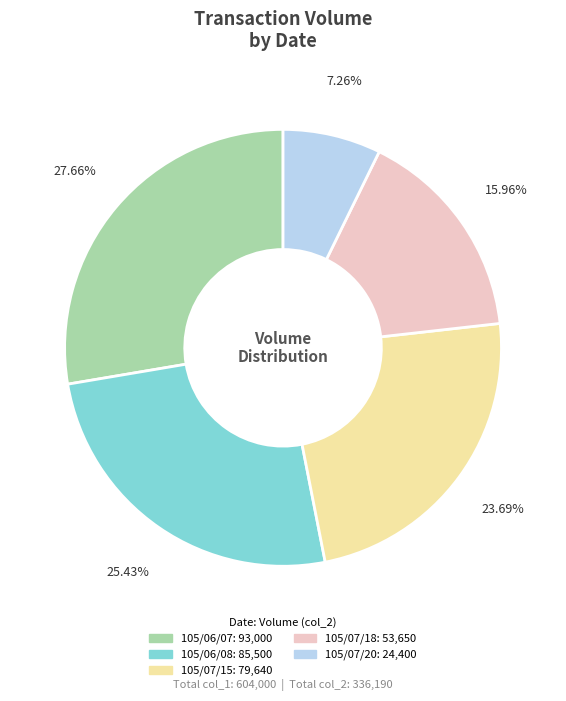

To the nearest percent, what percentage of the pie is 105/07/18?

16%